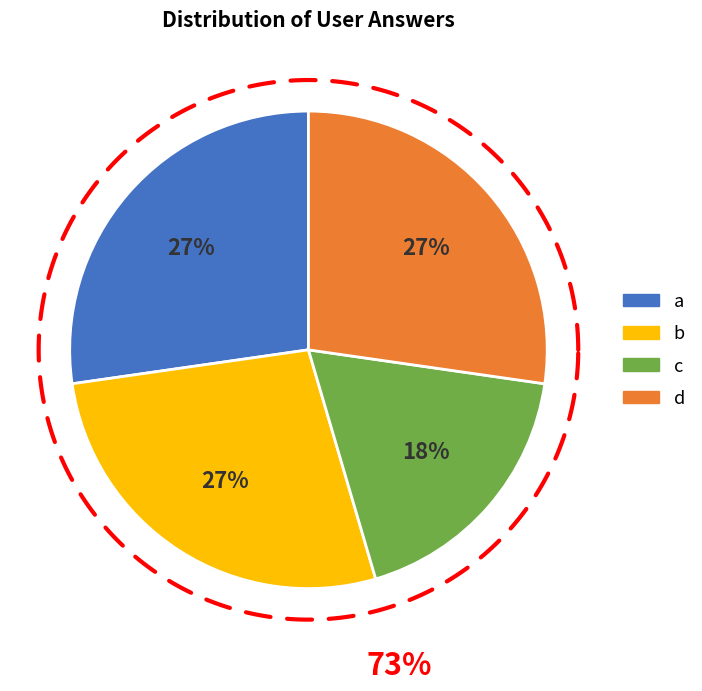

Does c account for over 50% of the chart?

No